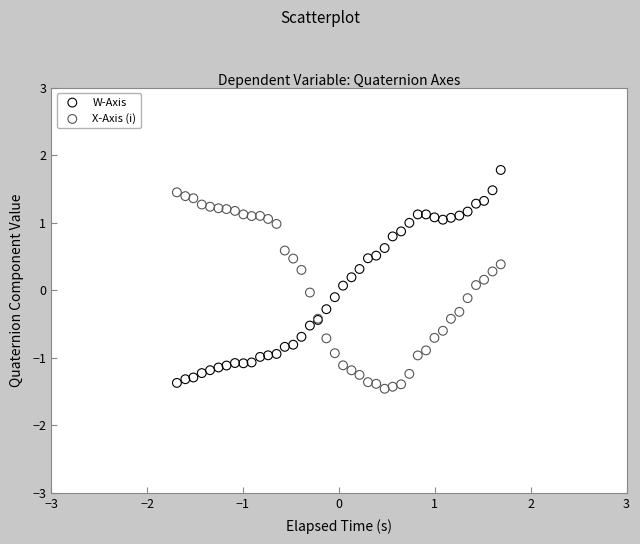

What is the X range (max minus min) for the scatter plot?

3.4